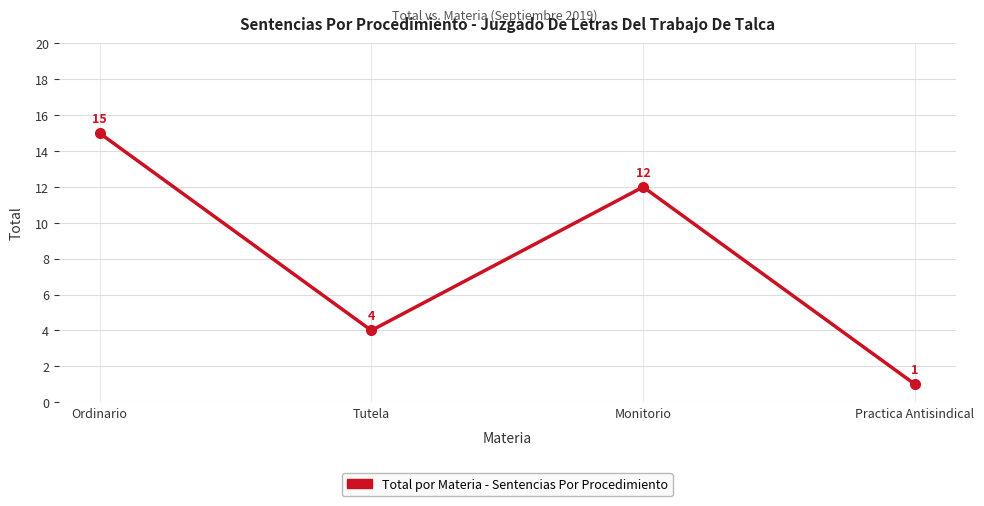

What is the greatest value displayed?

15